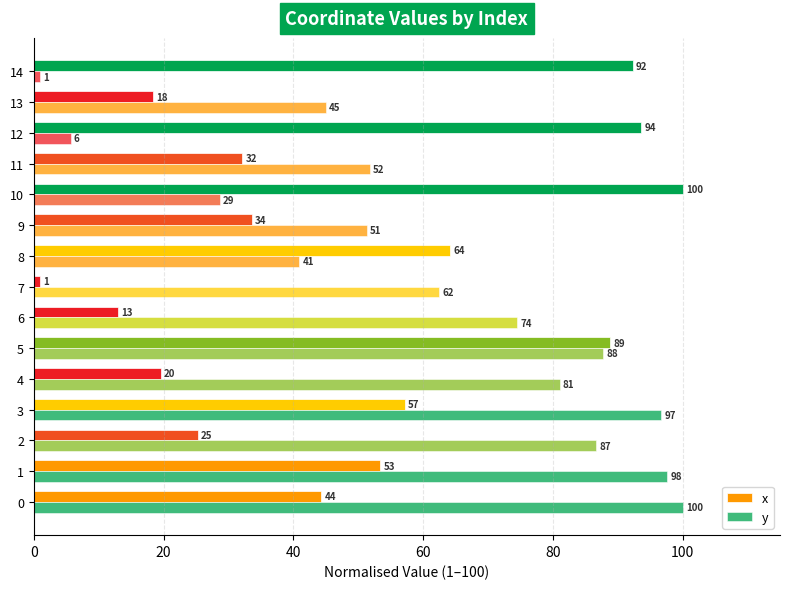

Reading left to right, extract all data points from this chart.

x: 44.3	53.4	25.2	57.1	19.6	88.8	13.0	1.0	64.2	33.6	100.0	32.2	93.6	18.3	92.3
y: 100.0	97.6	86.7	96.7	81.0	87.8	74.5	62.4	40.9	51.3	28.7	51.8	5.7	45.0	1.0